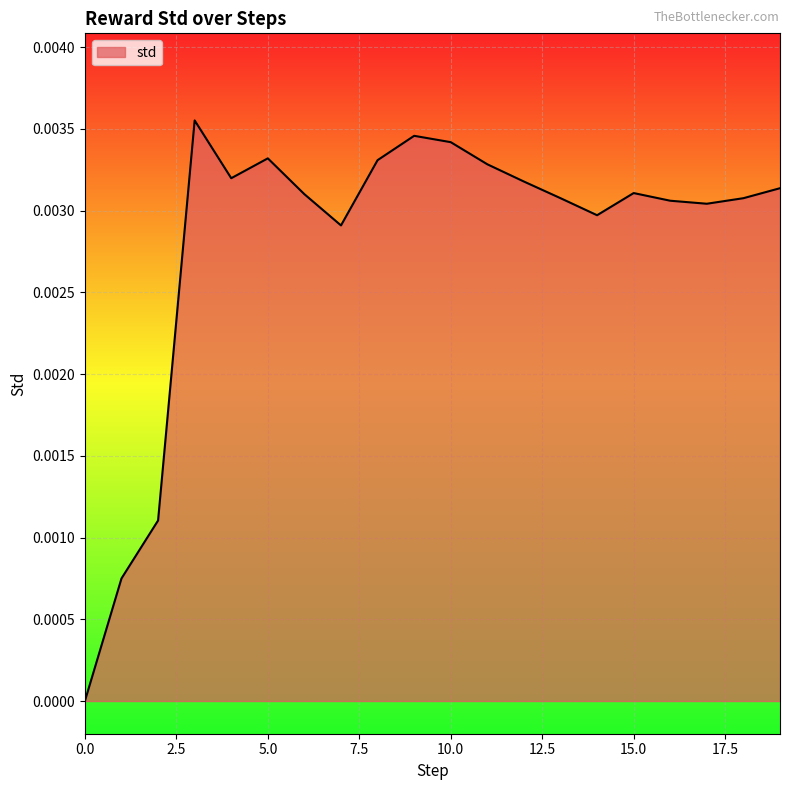

Rank the categories by value from highest to lowest.

3, 9, 10, 5, 8, 11, 4, 12, 19, 15, 6, 13, 18, 16, 17, 14, 7, 2, 1, 0